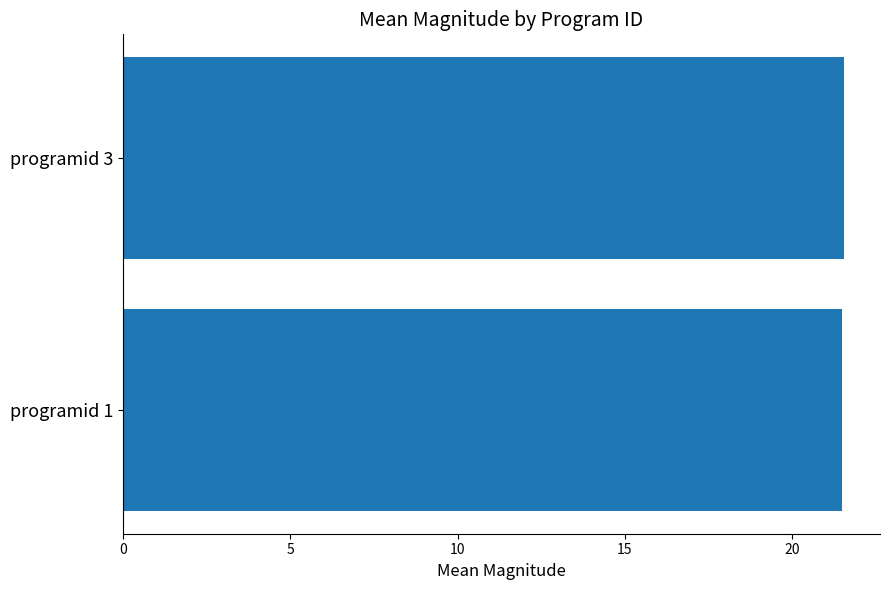

What is the smallest value displayed?

21.5